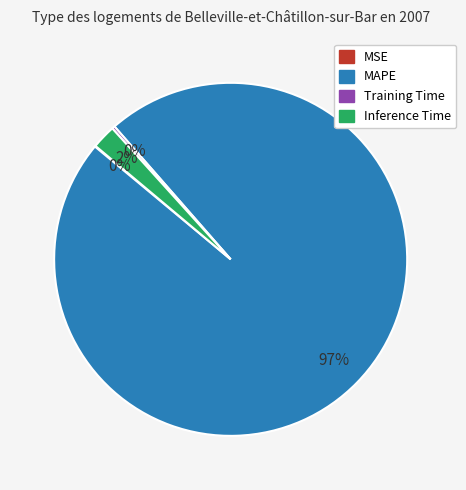

To the nearest percent, what is the combined percentage of Inference Time and MAPE?

100%